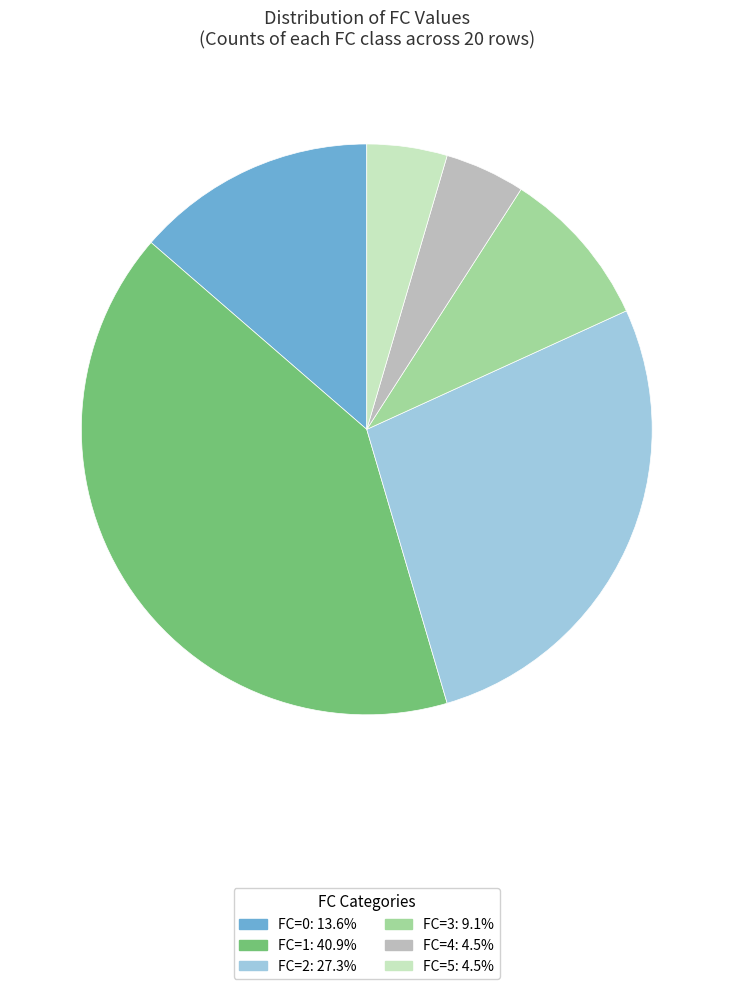

Which category has the biggest portion of the pie?

FC=1